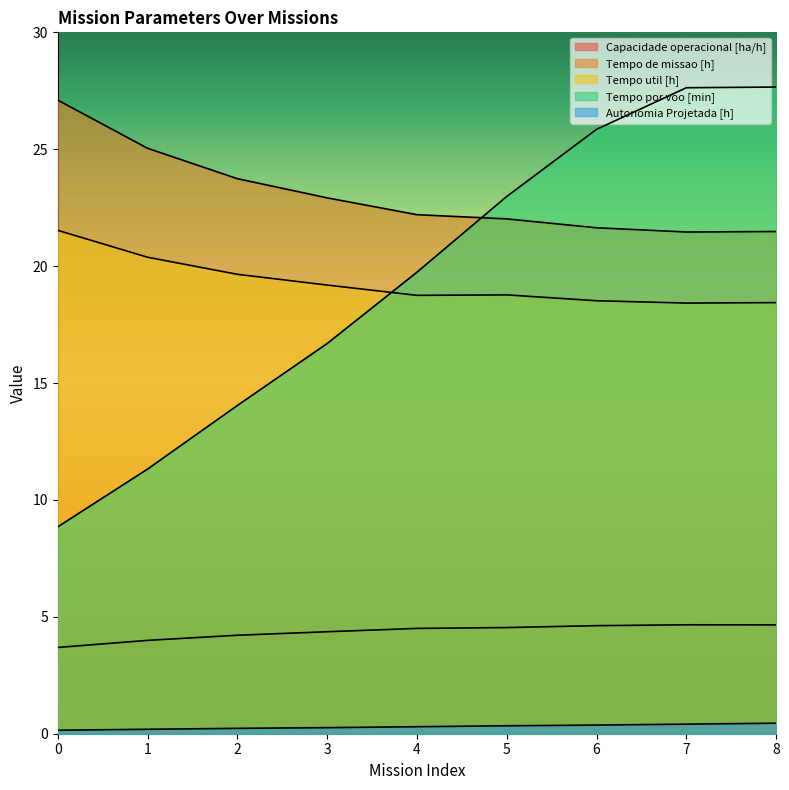

What is the difference between the Autonomia Projetada [h] values at 1 and 6?

0.2